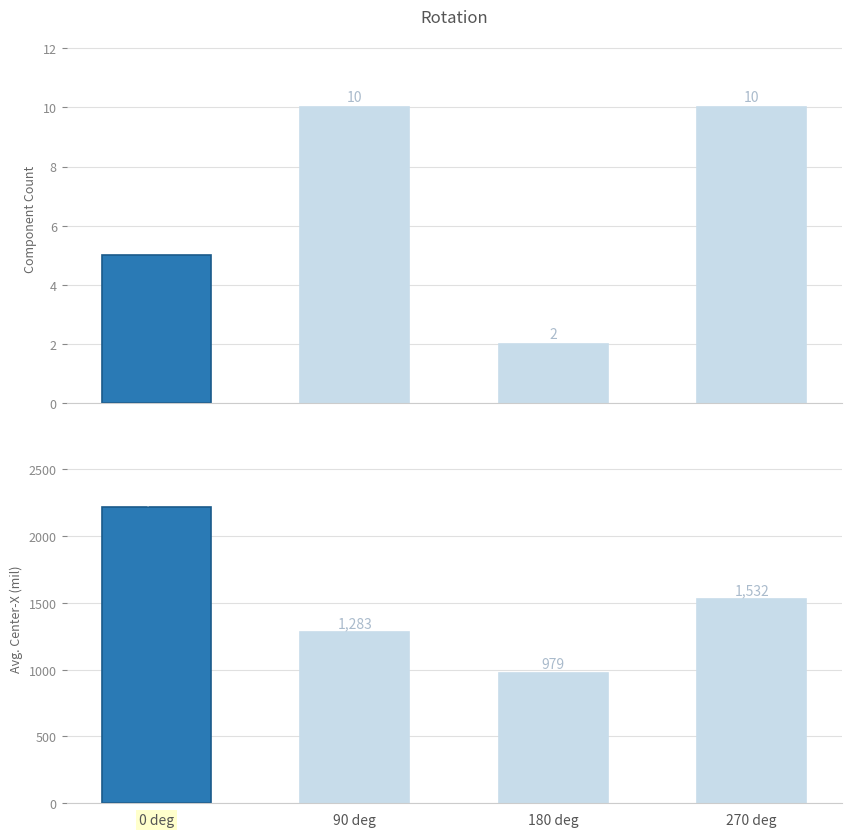

What is the maximum value shown in the chart?

2217.2